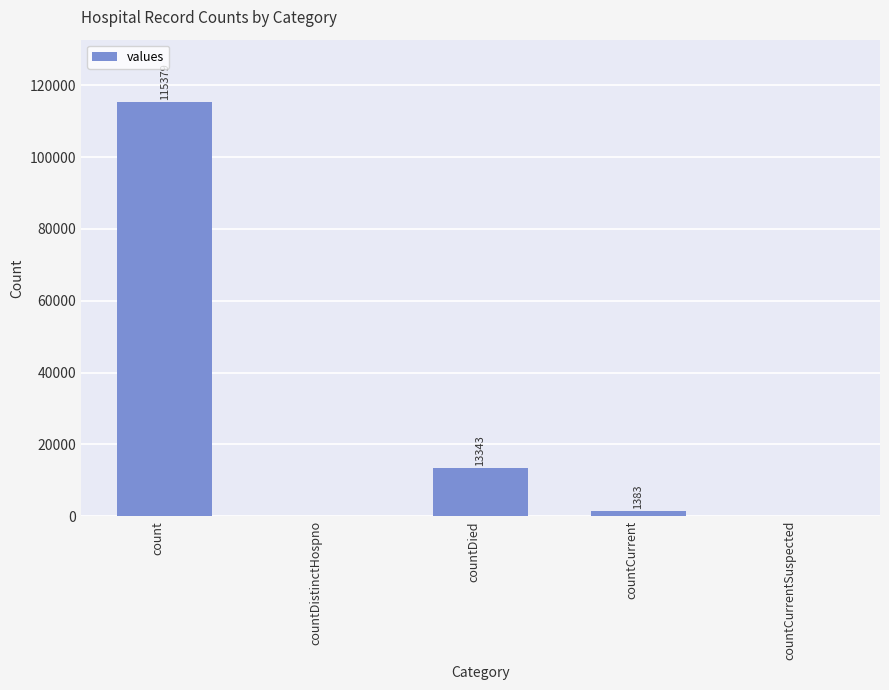

Is it true that the value at count is 115379?

True